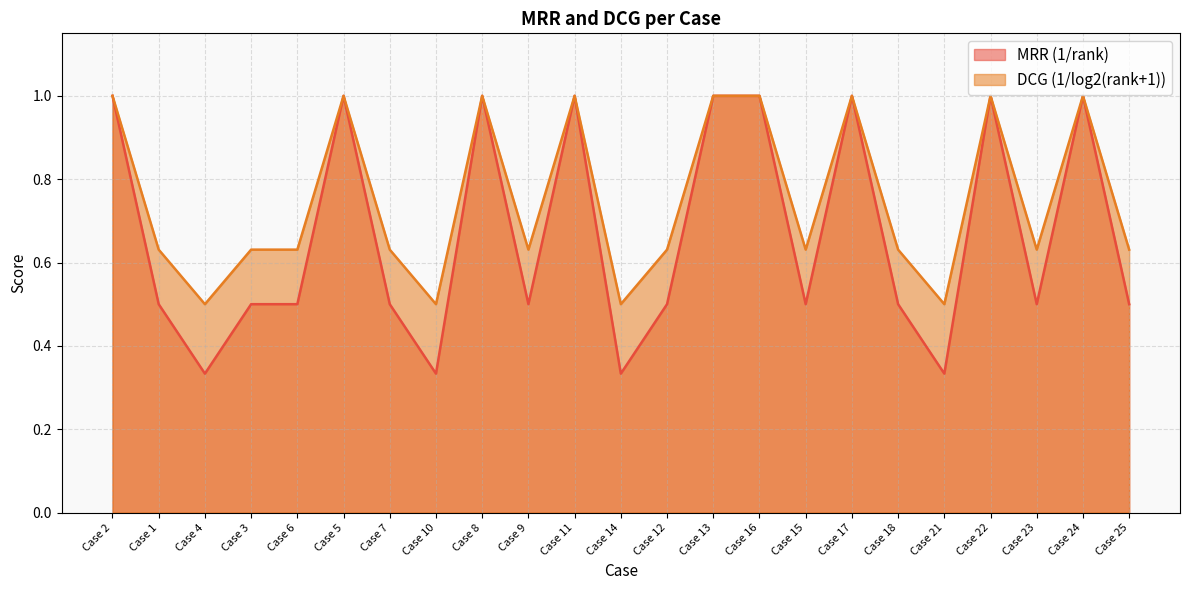

Which series has the largest range (max minus min)?

MRR (1/rank)